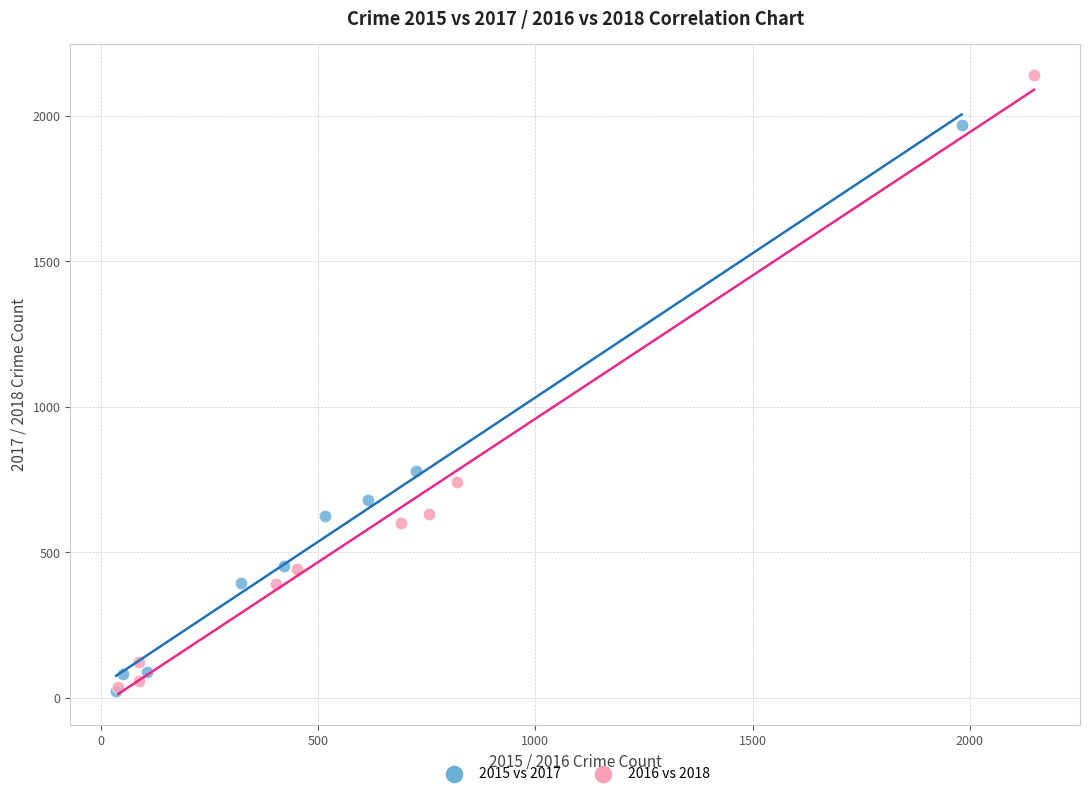

Which series has the widest spread of Y values?

2016 vs 2018